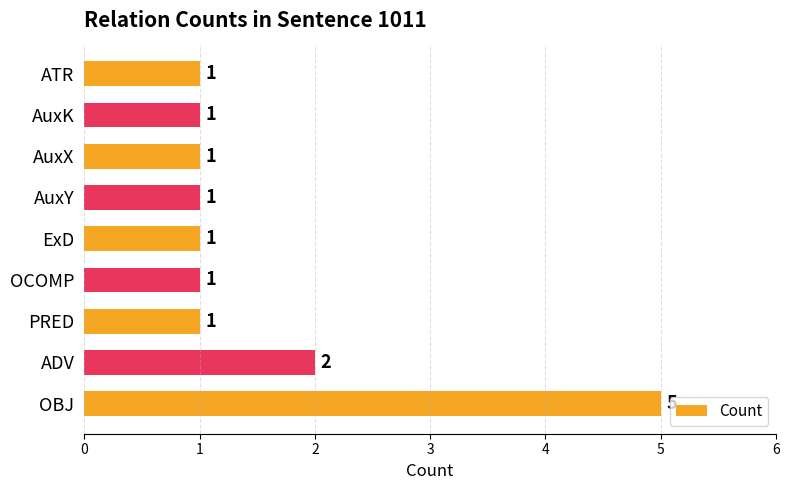

The chart shows a value of 8 at OBJ. True or false?

False